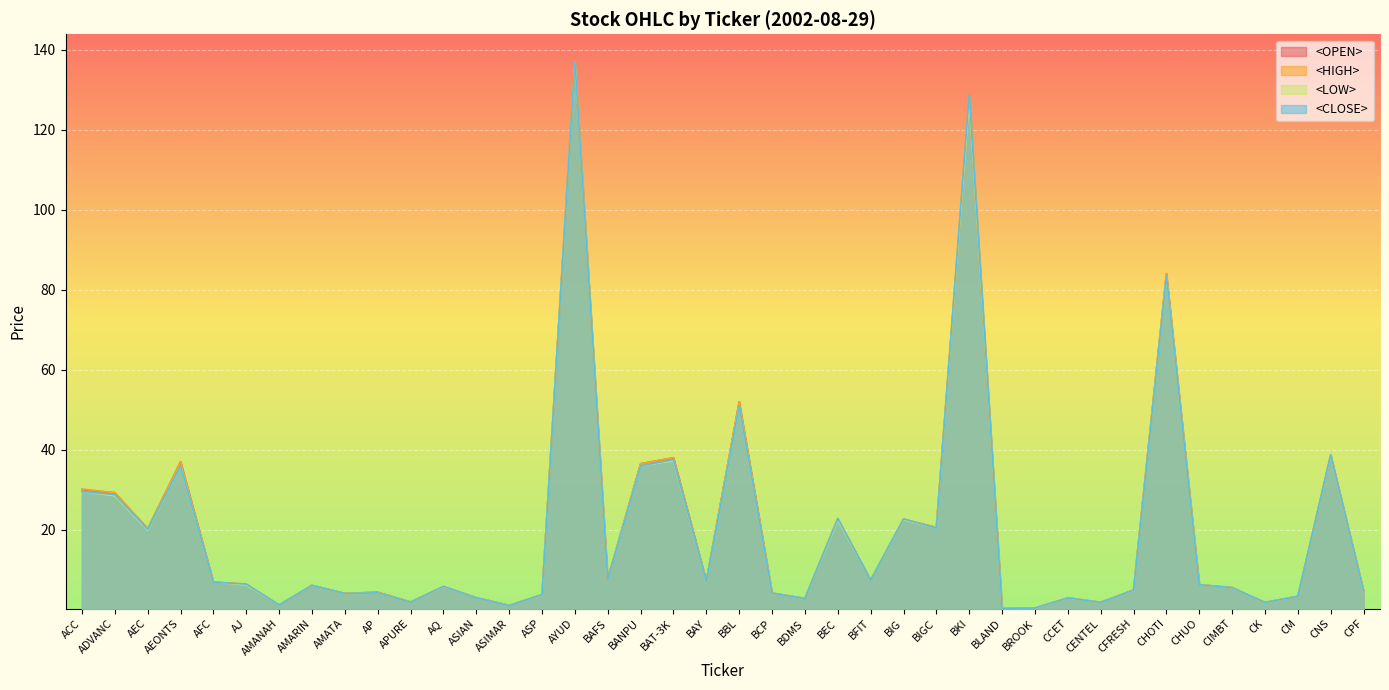

How many lines are shown in the chart?

4